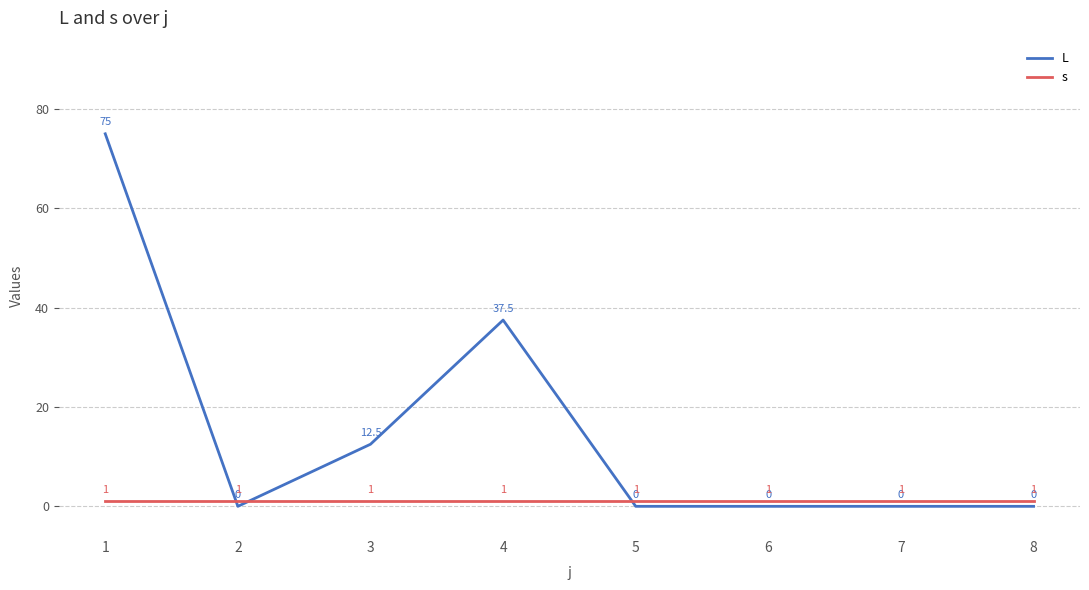

Which series ends up on top after the final intersection of s and L?

s